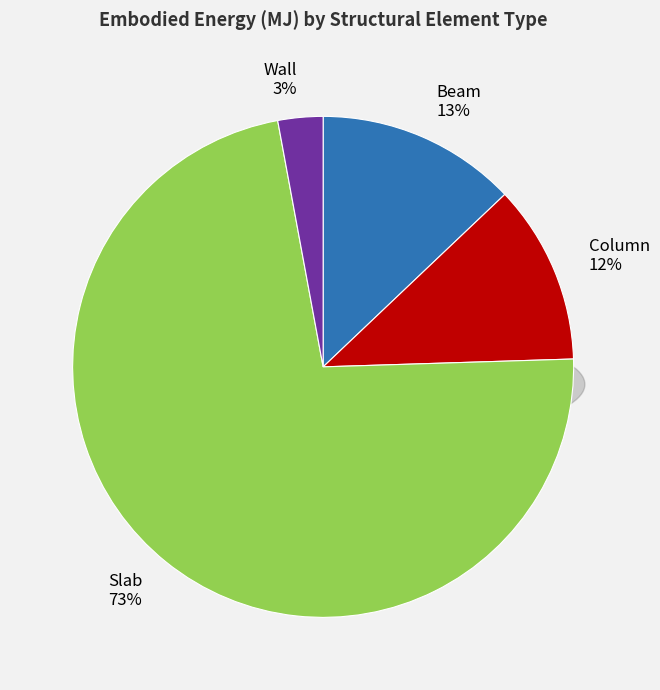

Is the sum of Beam and Column greater than half?

No